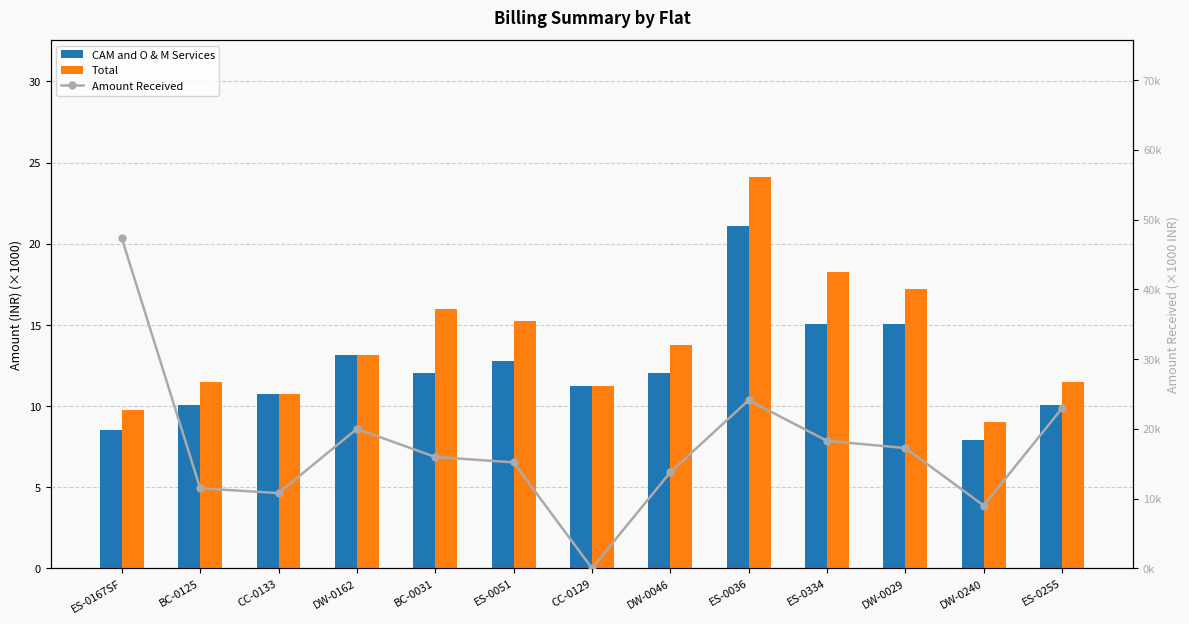

Is it true that CAM and O & M Services equals 15.1 at DW-0029?

True